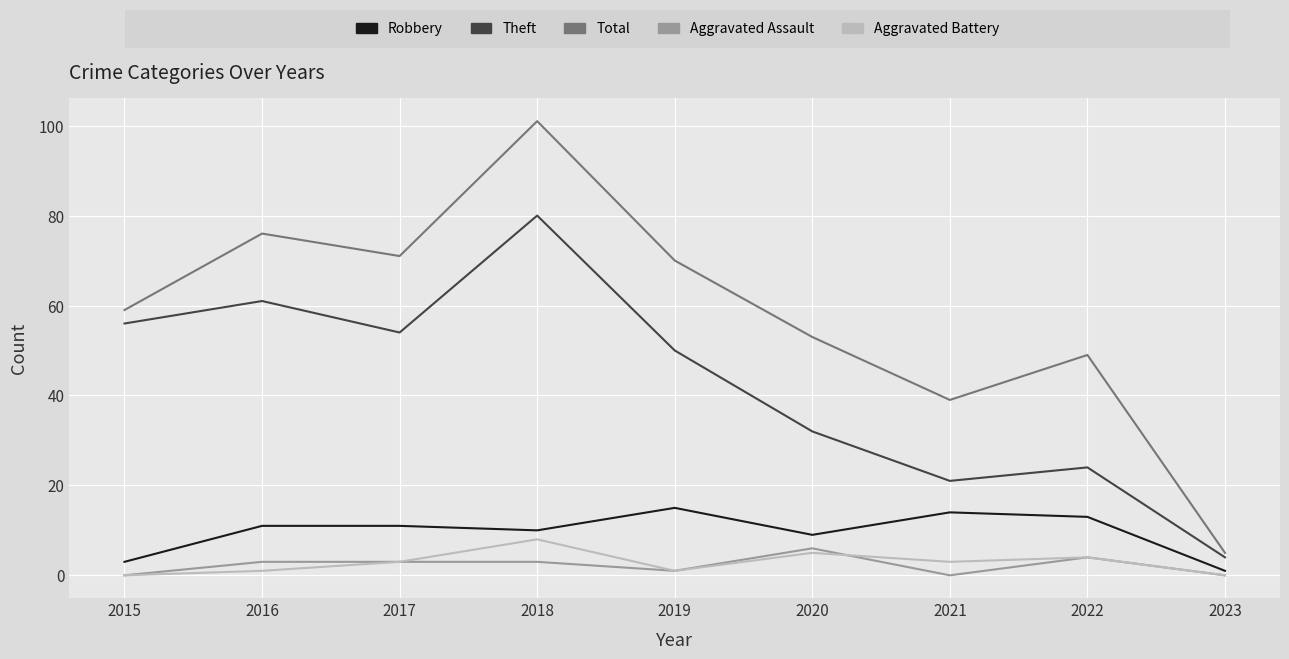

At which category is the sum across all series the highest?

2018